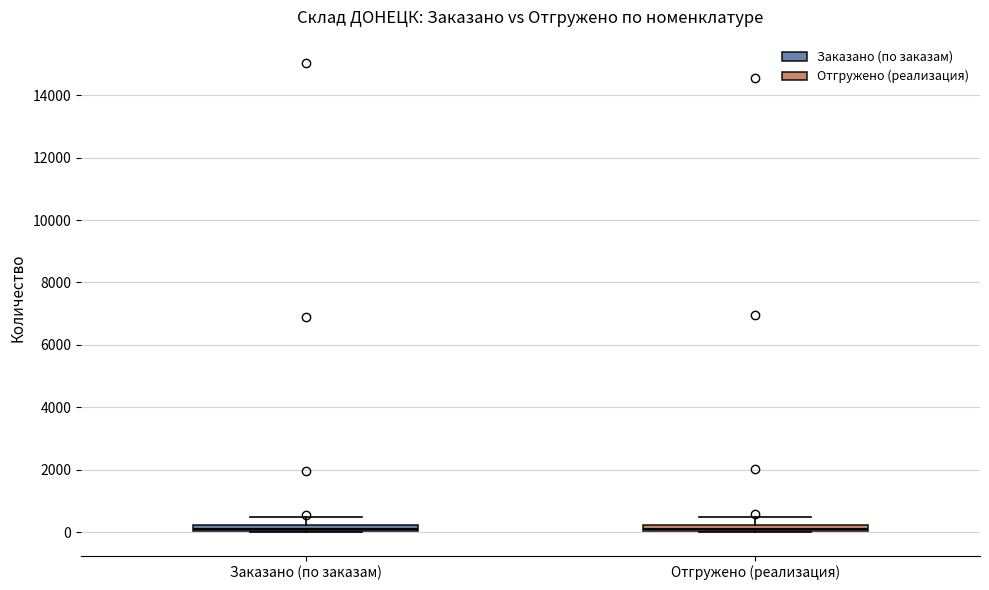

Where does the upper whisker of the box for Отгружено (реализация) end on the y-axis? The values are not printed on the chart, so give them approximately, as read against the axis.

400